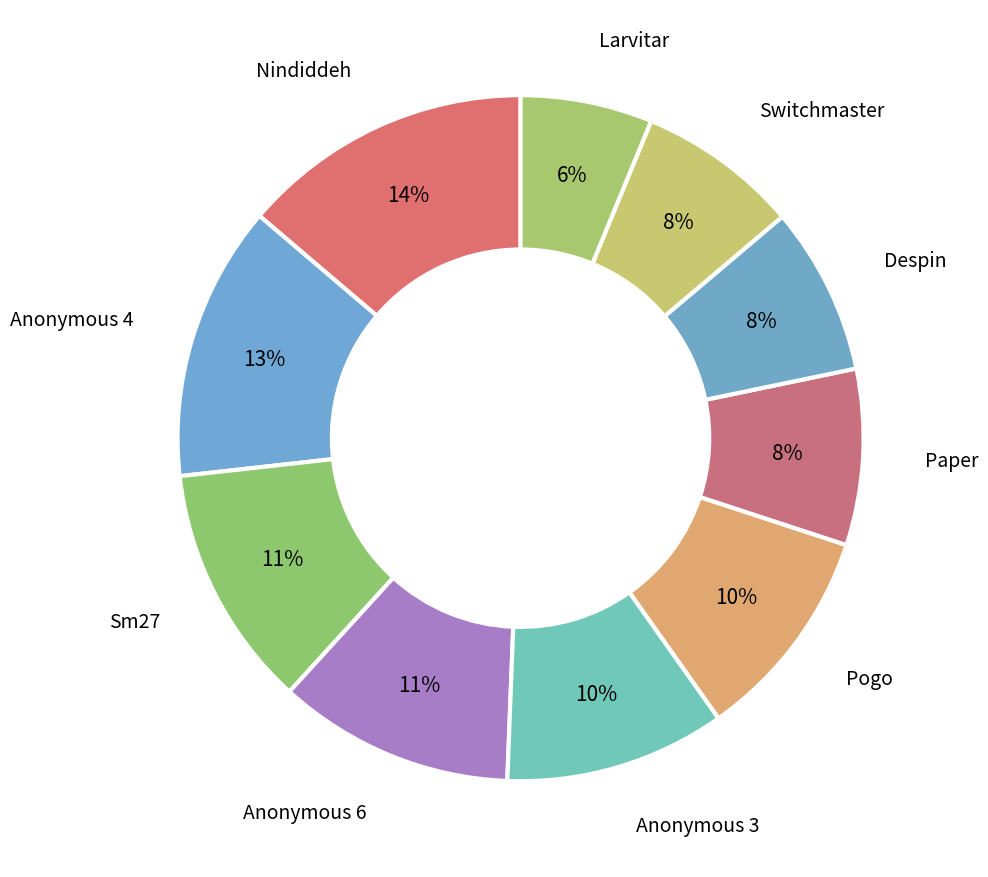

What percentage is the Larvitar slice, to the nearest percent?

6%